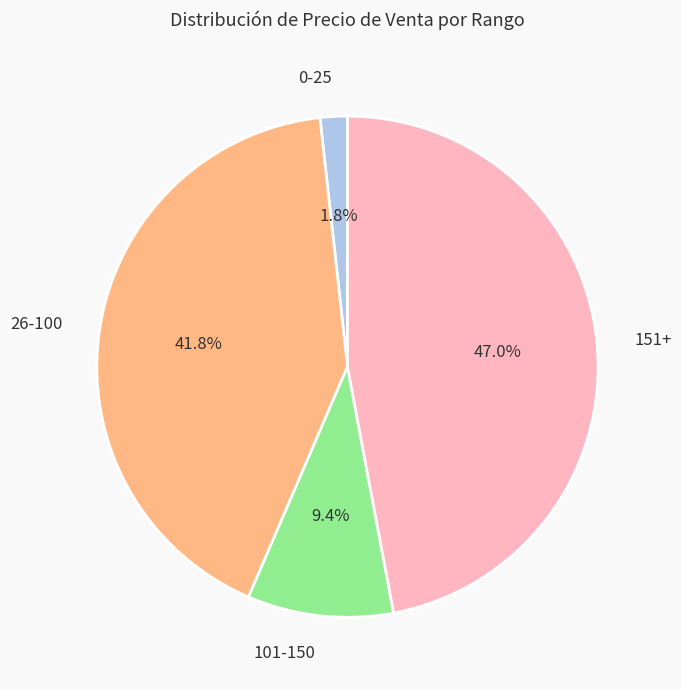

Between 101-150 and 151+, which is larger?

151+